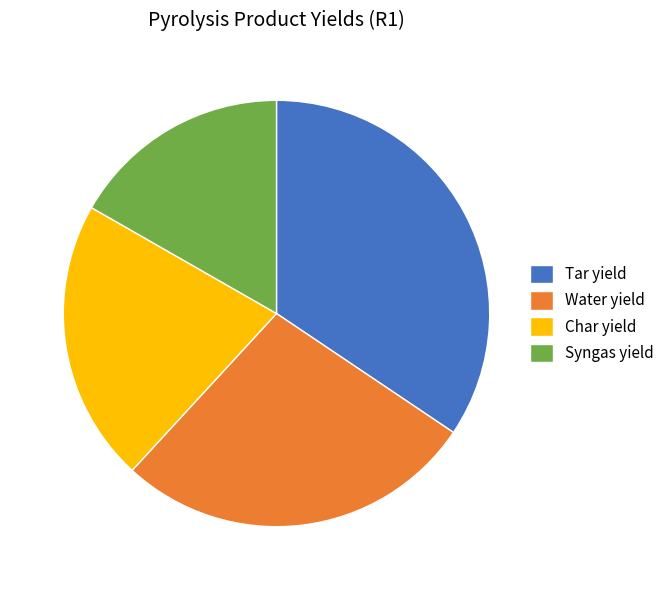

The Water yield slice represents 27% of the pie. True or false?

True